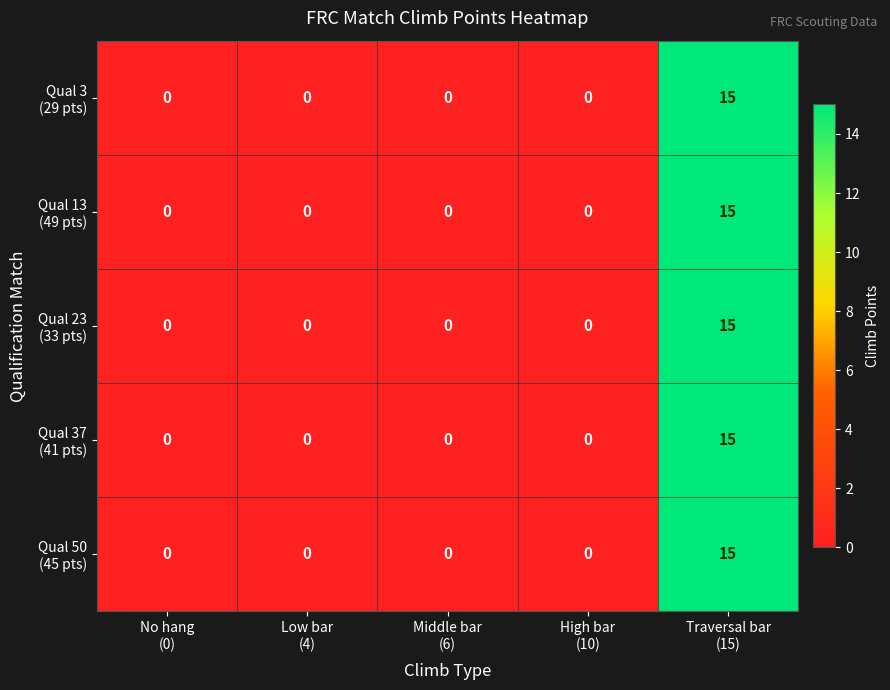

How many distinct data groups are displayed?

5